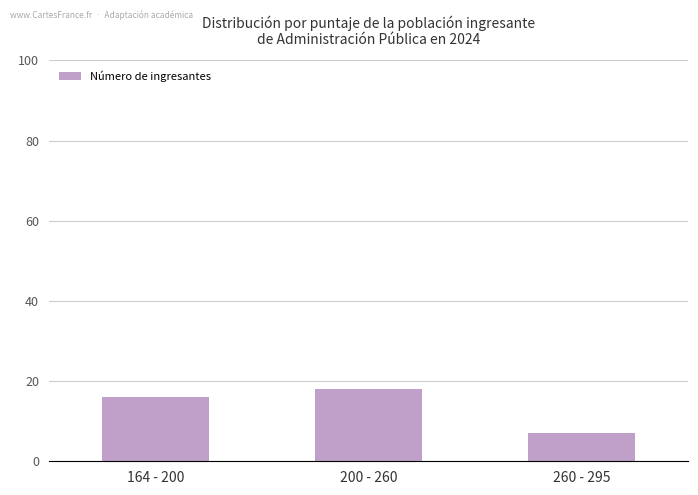

Count the number of categories in the chart.

3